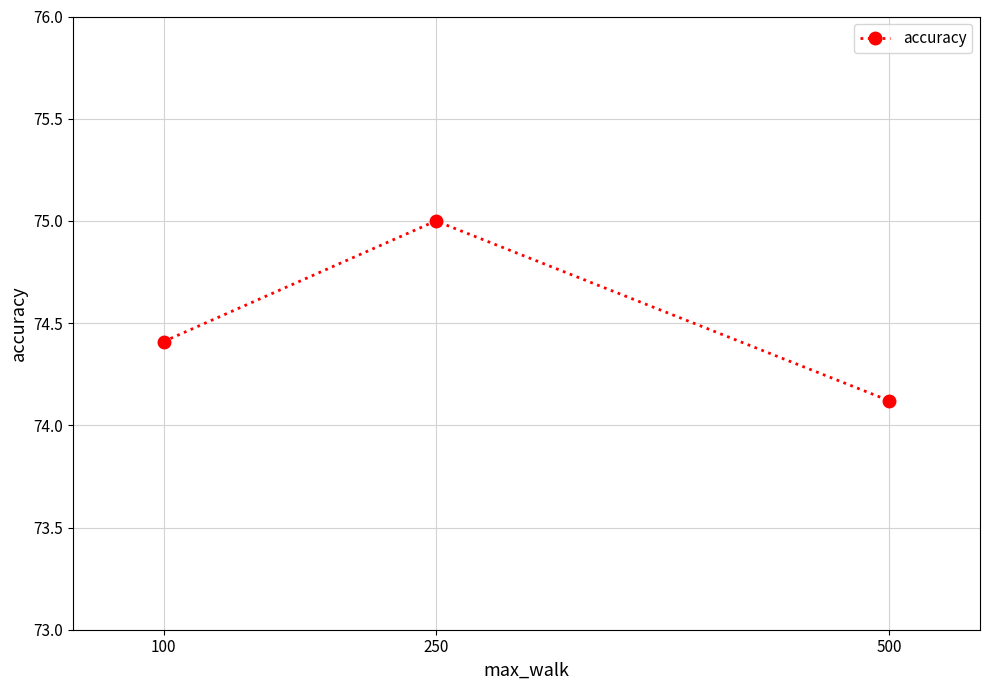

Reading right to left, what are all the values shown in this chart?

500=74.1	250=75.0	100=74.4